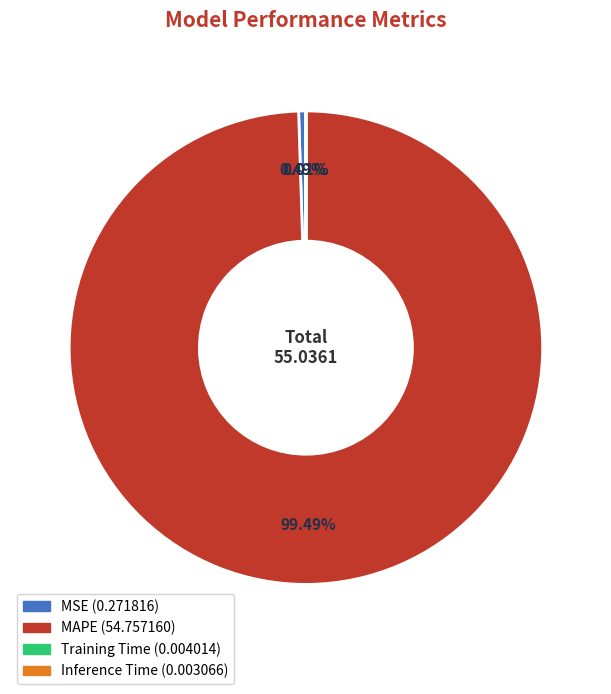

Which slice is the largest?

MAPE